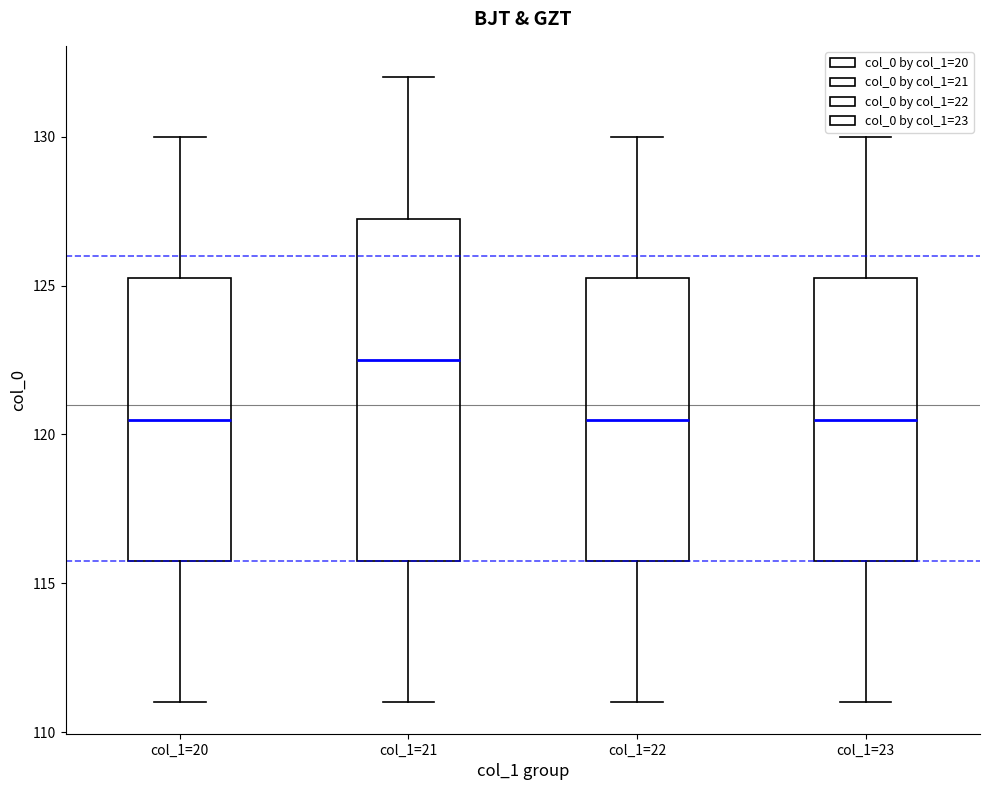

Where does the lower whisker of the box for col_1=21 end on the y-axis? The values are not printed on the chart, so give them approximately, as read against the axis.

111.0